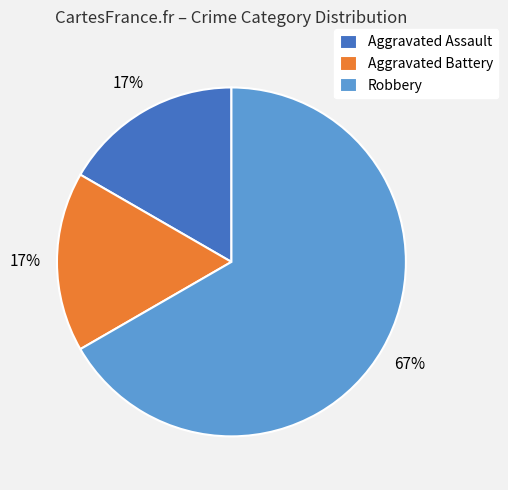

Count the number of slices in the pie.

3